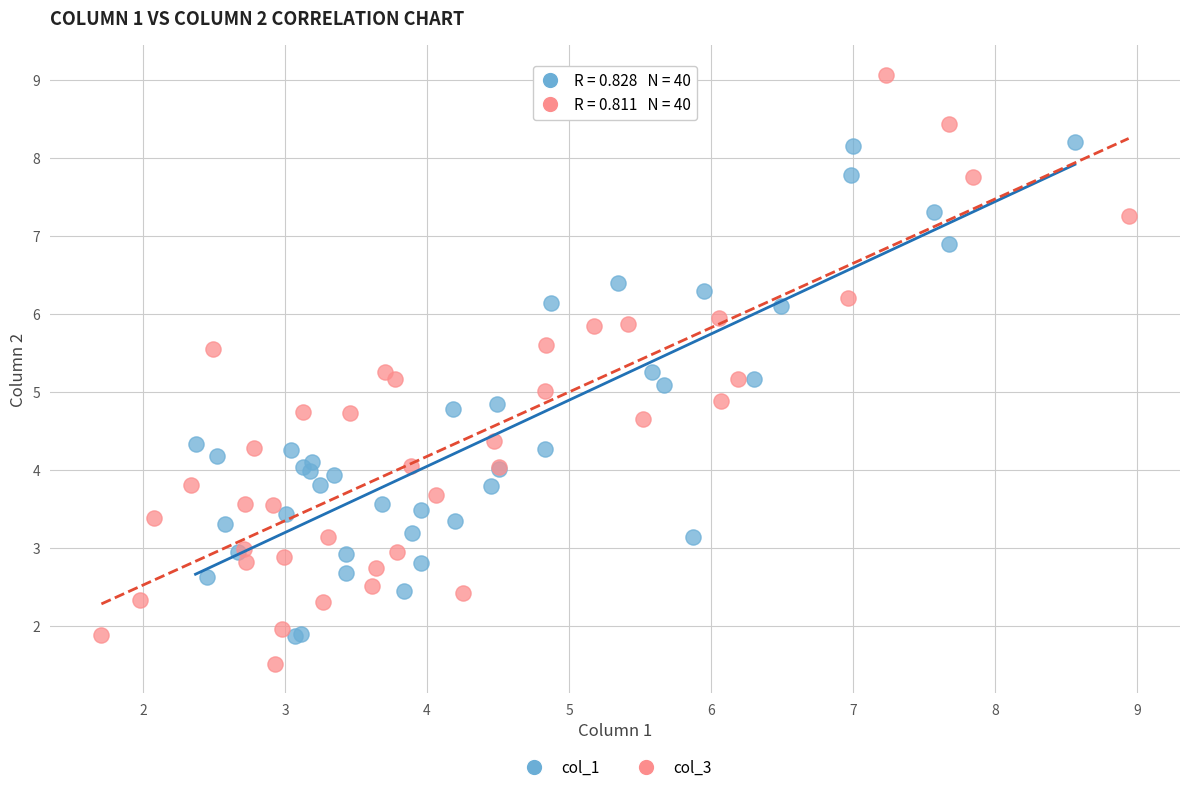

What are all the series names shown in the legend?

col_1, col_3